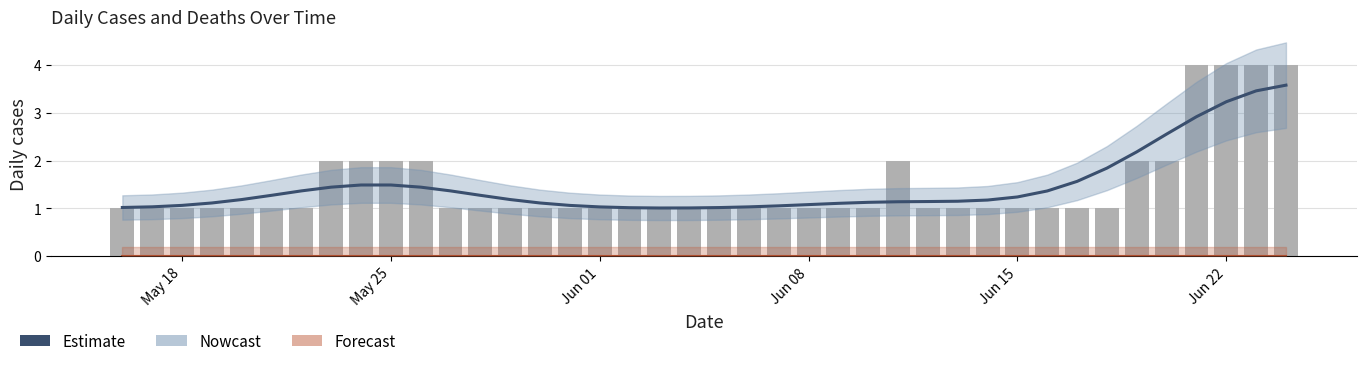

What is the value of the cases (raw) bar at the 39th from the left?

4.0